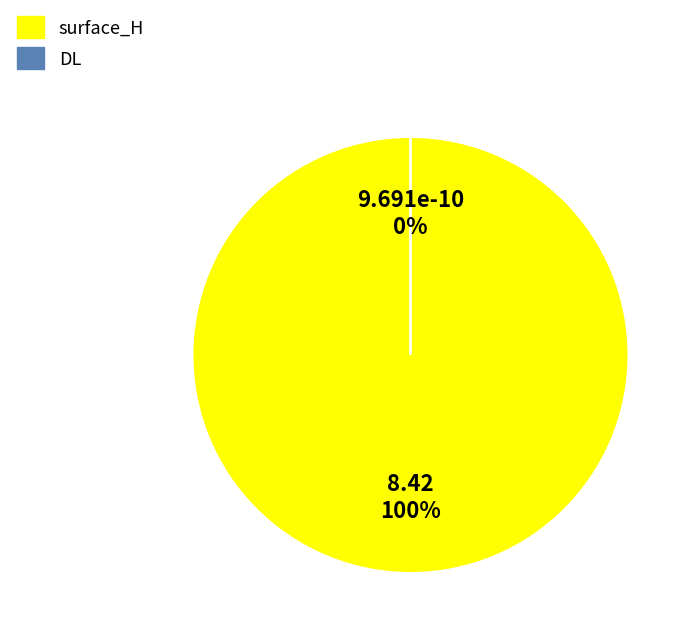

The DL slice represents 0% of the pie. True or false?

True